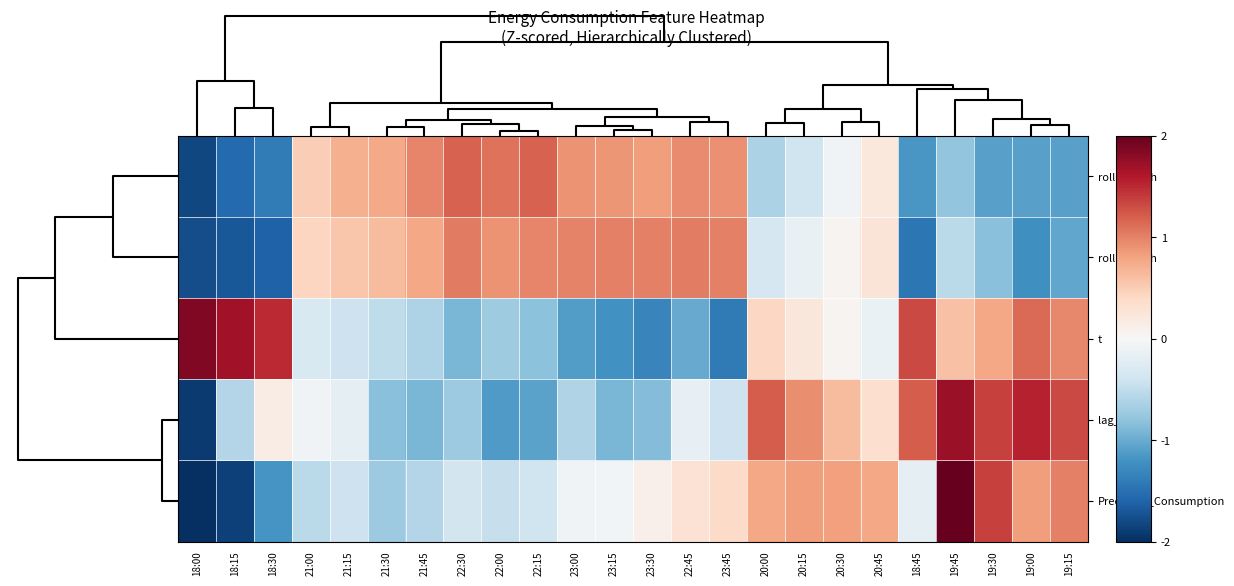

What is the total value across all series at 21:15?

0.2